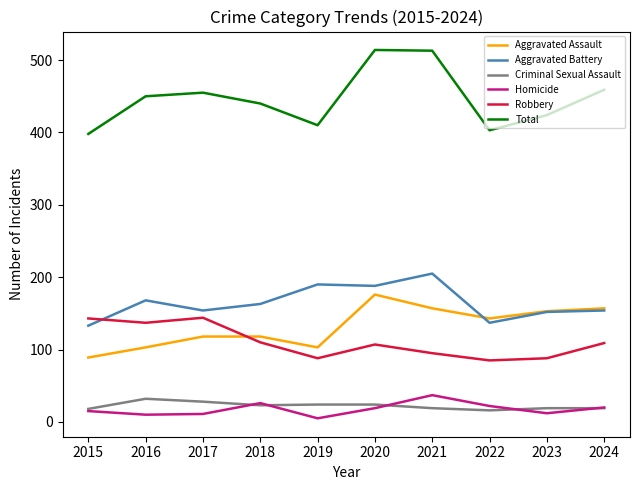

True or false: Robbery has more than 2 interior local peaks.

False